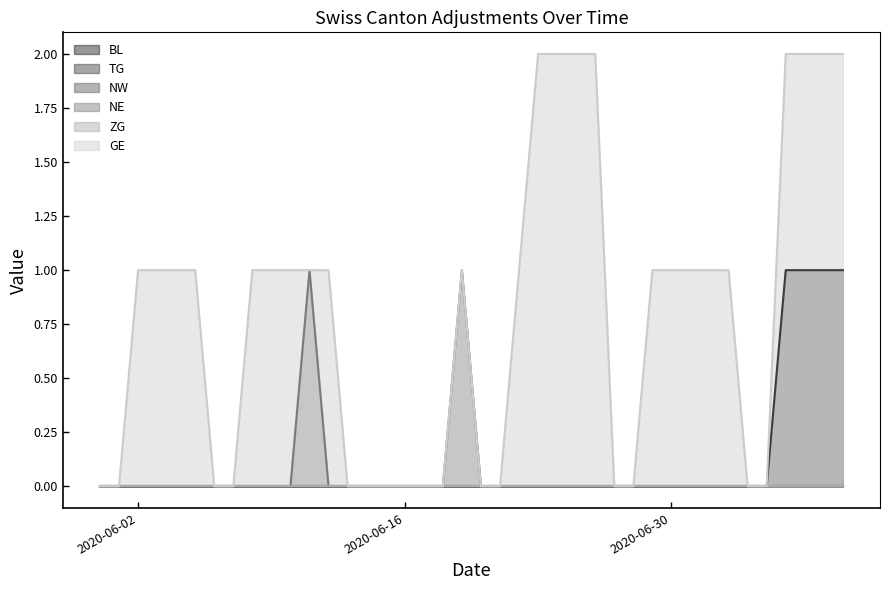

True or false: GE has more than 2 interior local peaks.

False